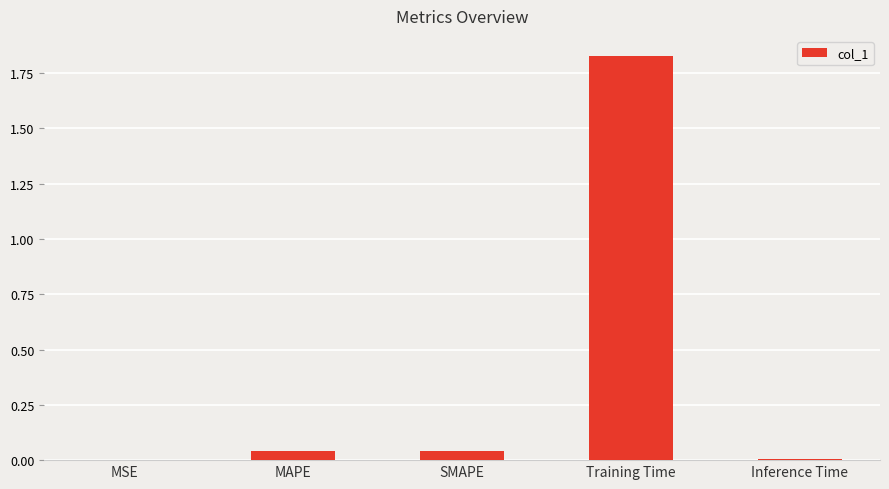

True or false: the data shows 2.8 at Training Time.

False